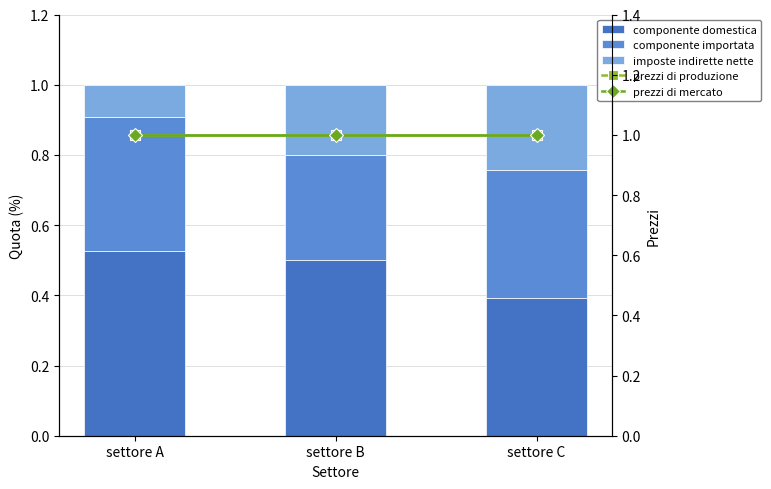

How many data points does each series have?

3